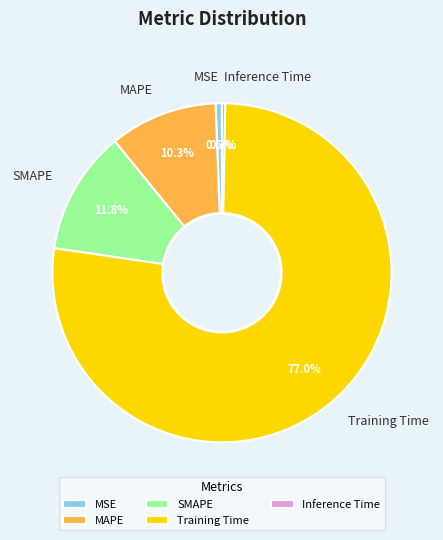

Which has a higher value, SMAPE or MAPE?

SMAPE